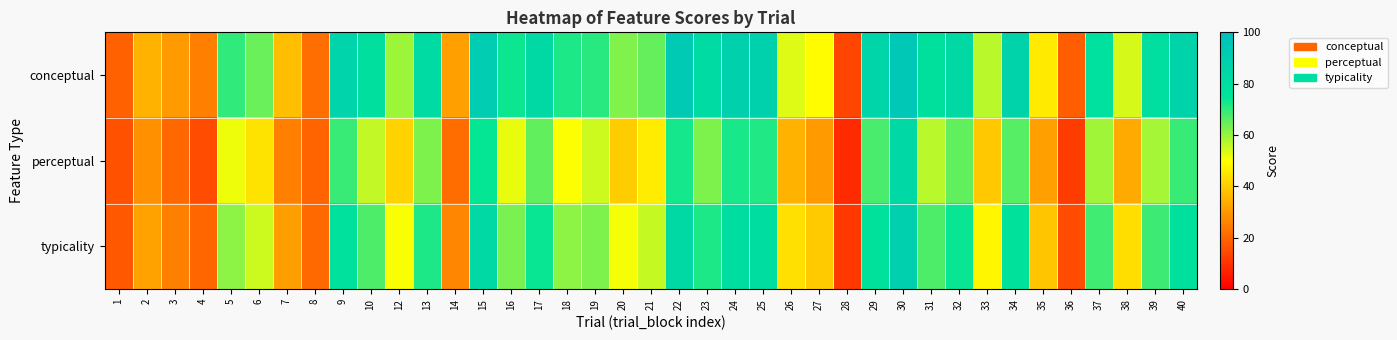

Rank the series by their average value, from highest to lowest.

conceptual, typicality, perceptual